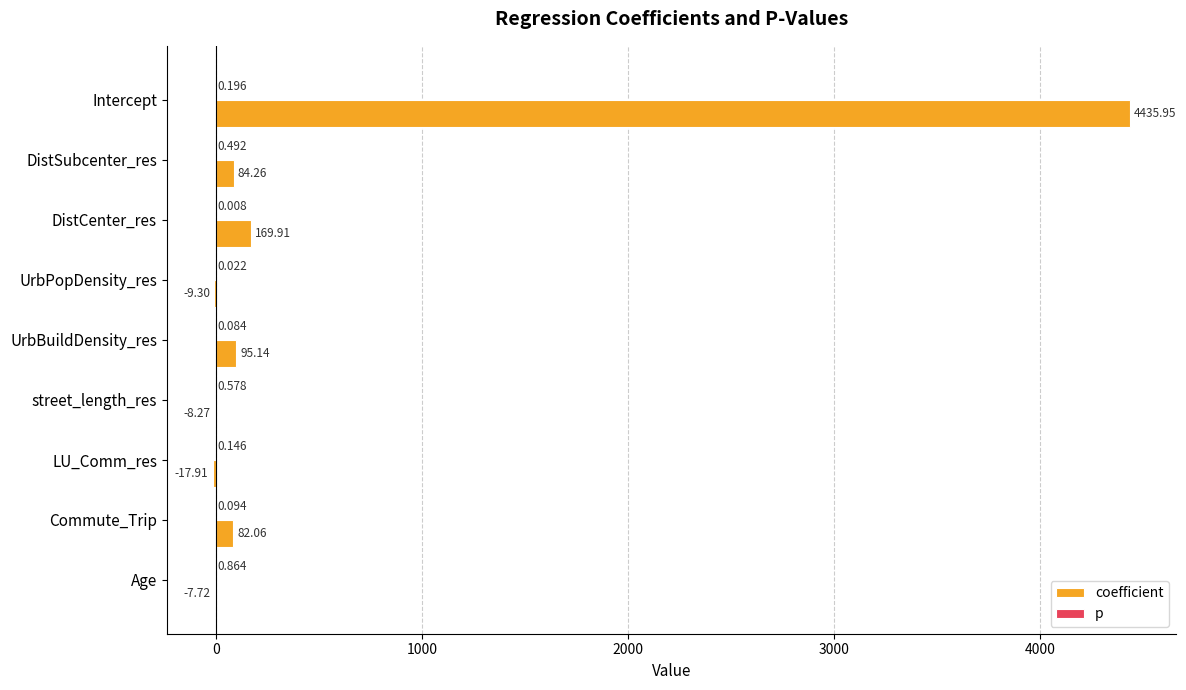

Which series changed the most between UrbBuildDensity_res and LU_Comm_res?

coefficient